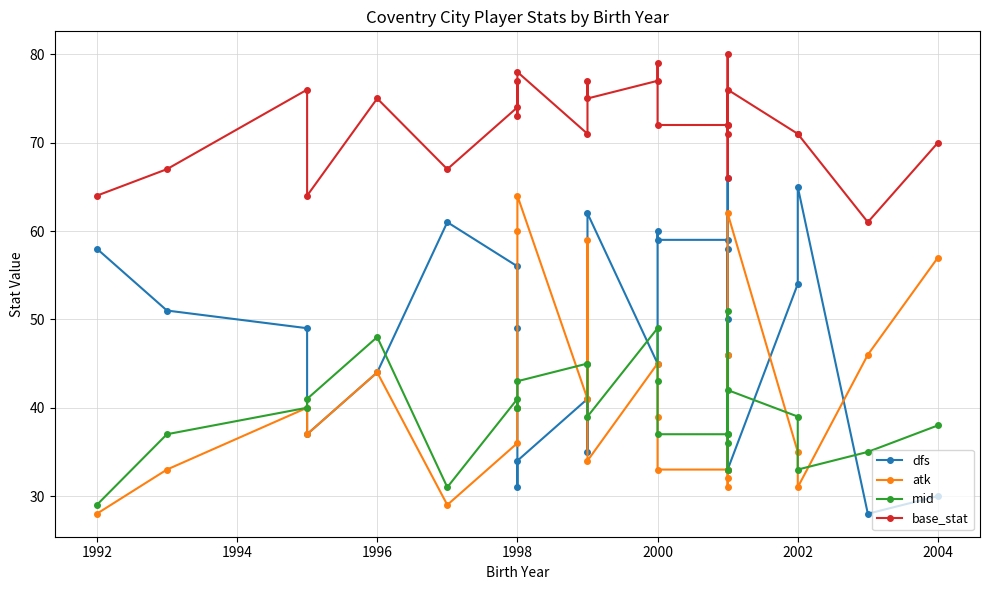

What is the greatest value displayed?

80